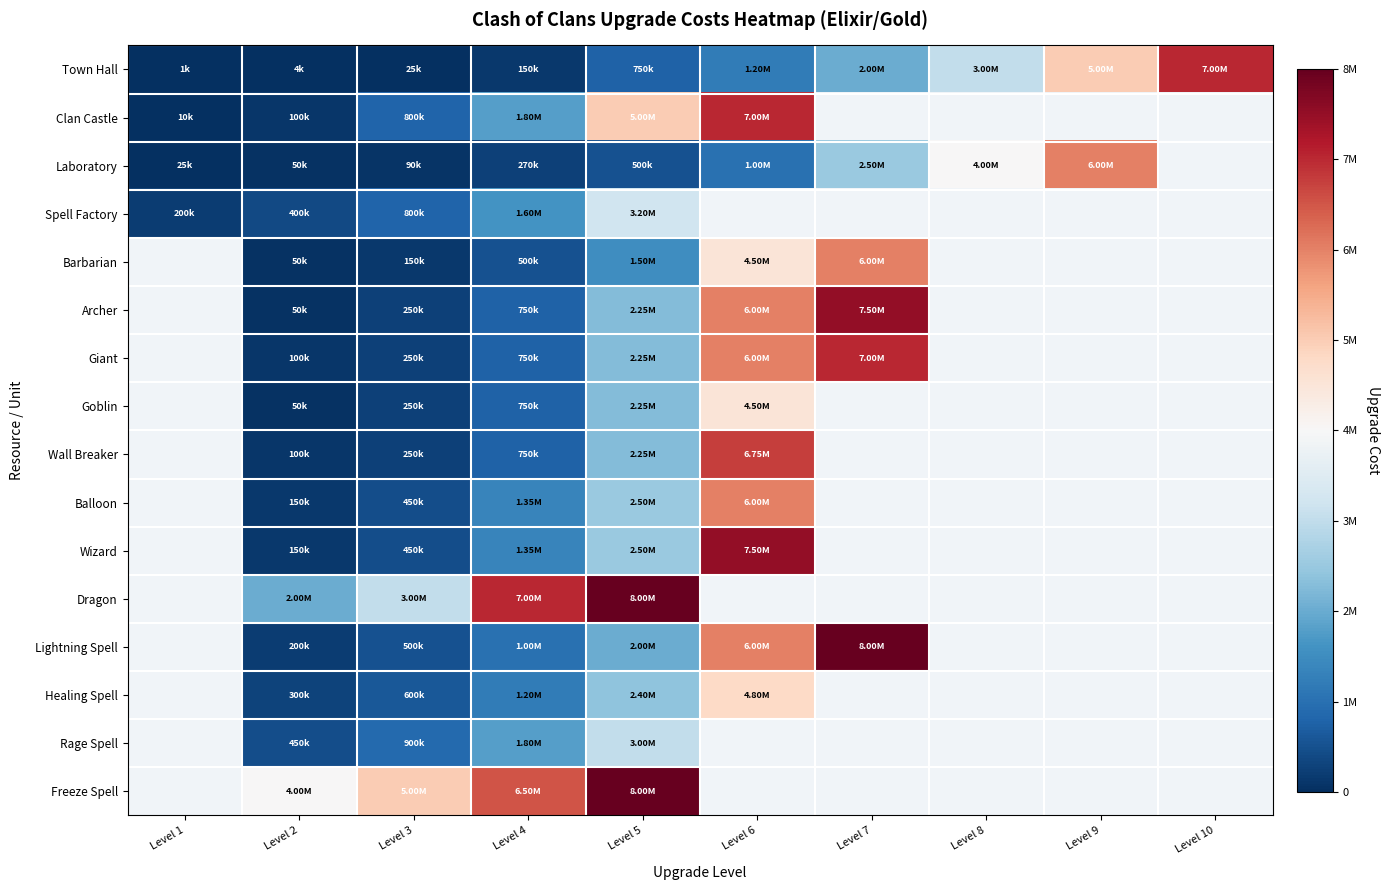

What is the sum of the Balloon values at Level 5 and Level 6?

8500000.0